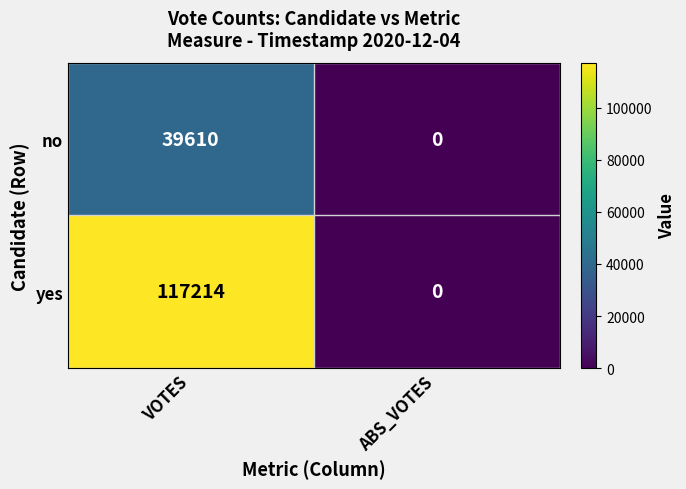

List the series in order of their peak value, highest first.

yes, no